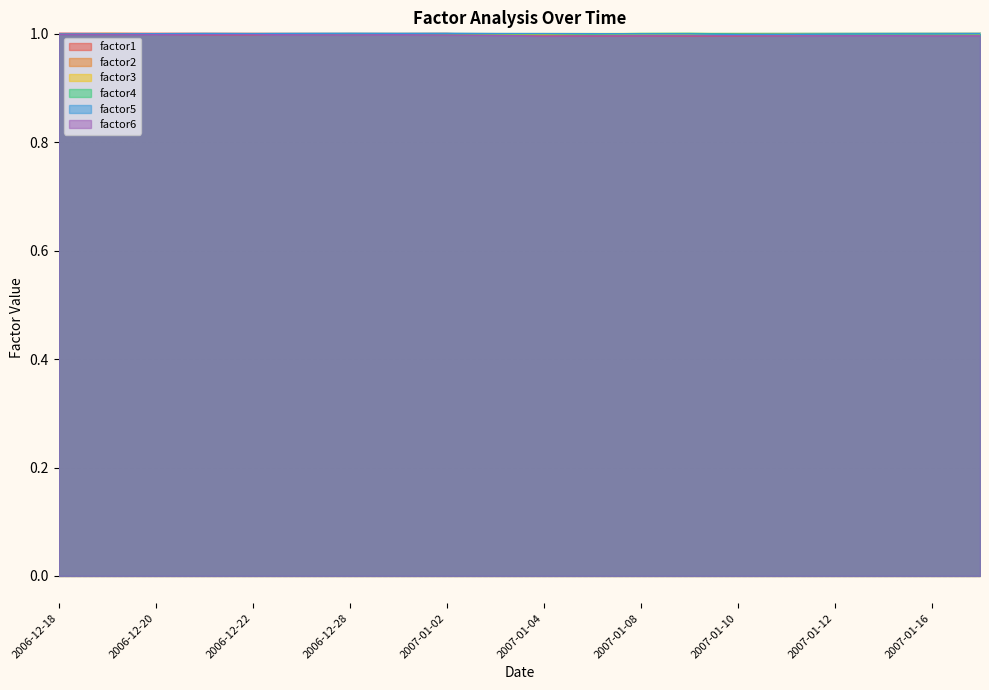

What is the sum of all factor2 values?

20.0